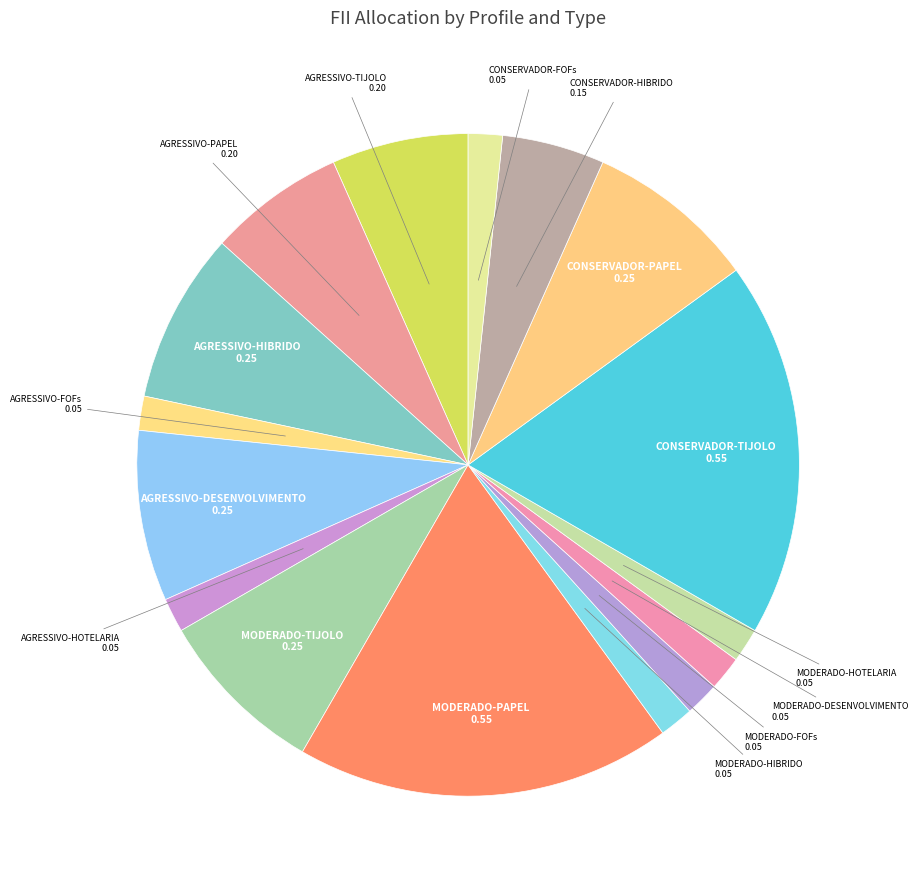

Count the number of slices in the pie.

16